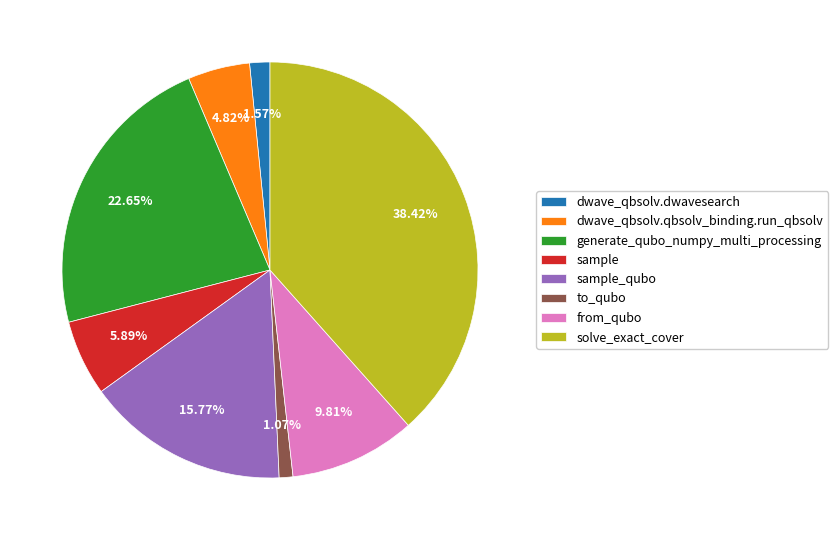

How many slices are in this pie chart?

8